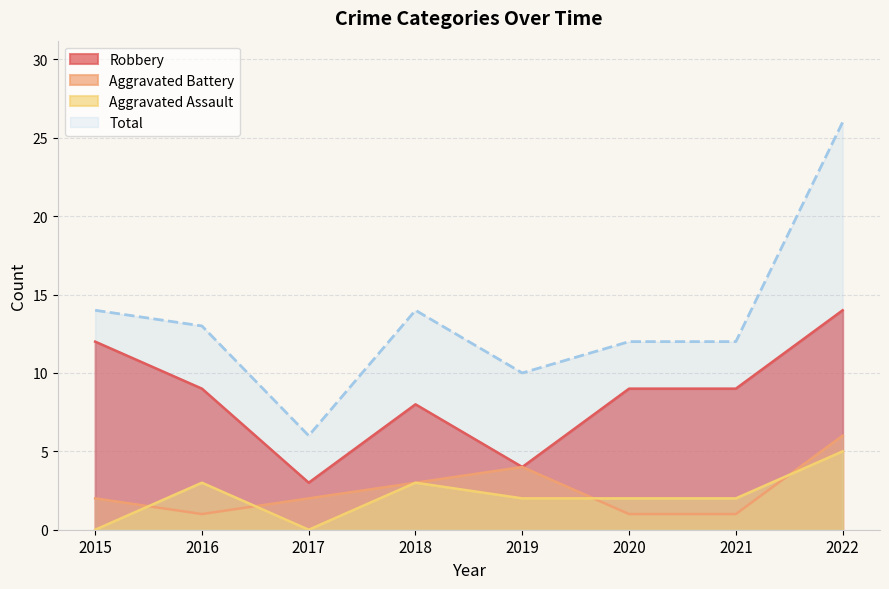

What is the value of the Total point at the 8th from the left?

26